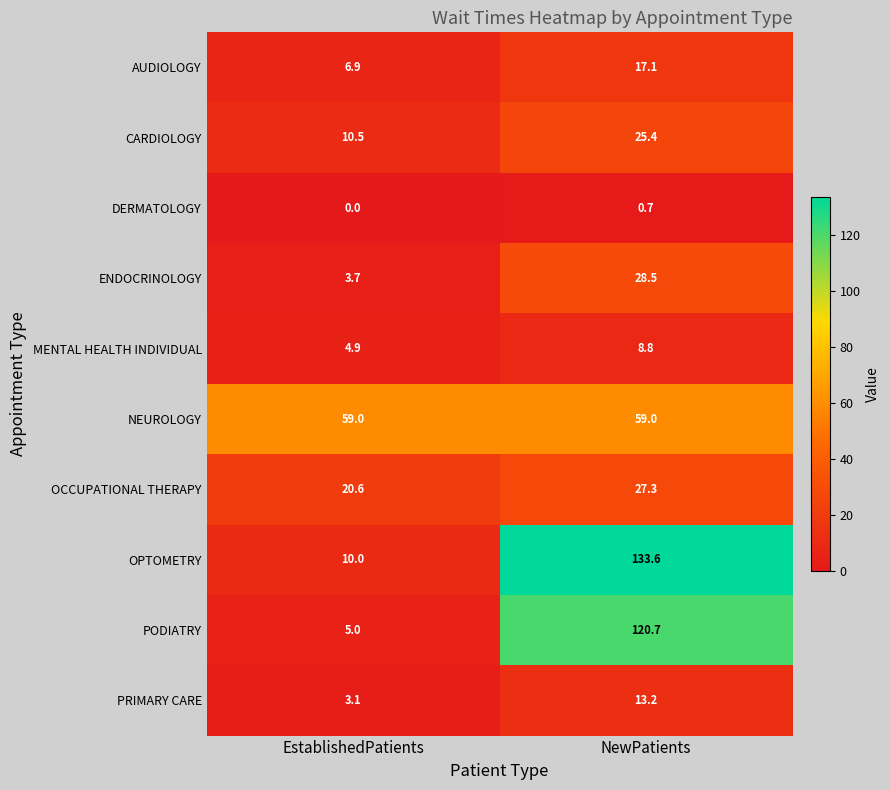

Which label corresponds to the largest value in the chart?

NewPatients